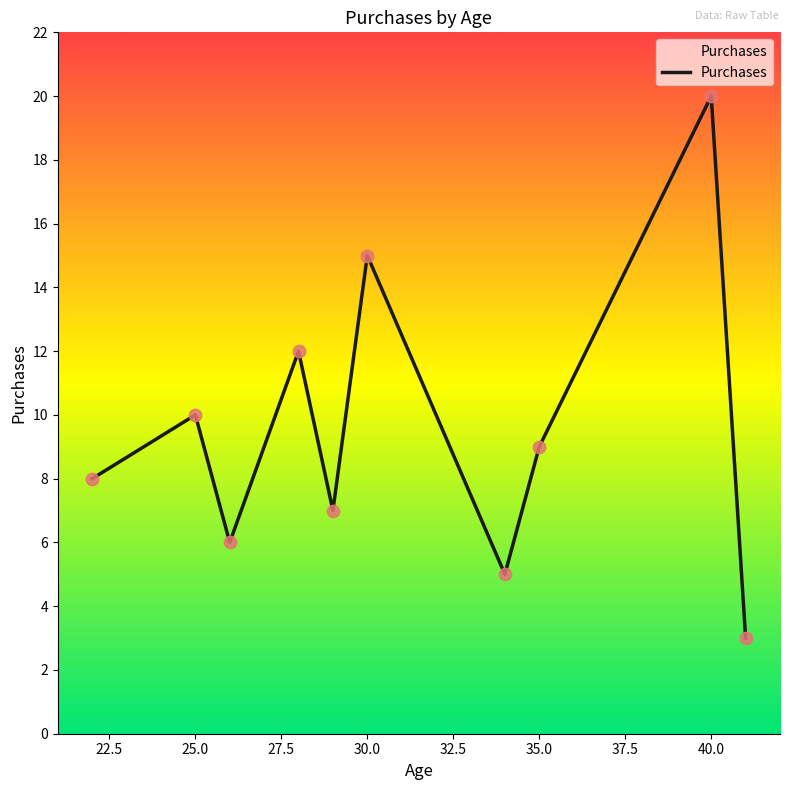

What is the greatest value displayed?

20